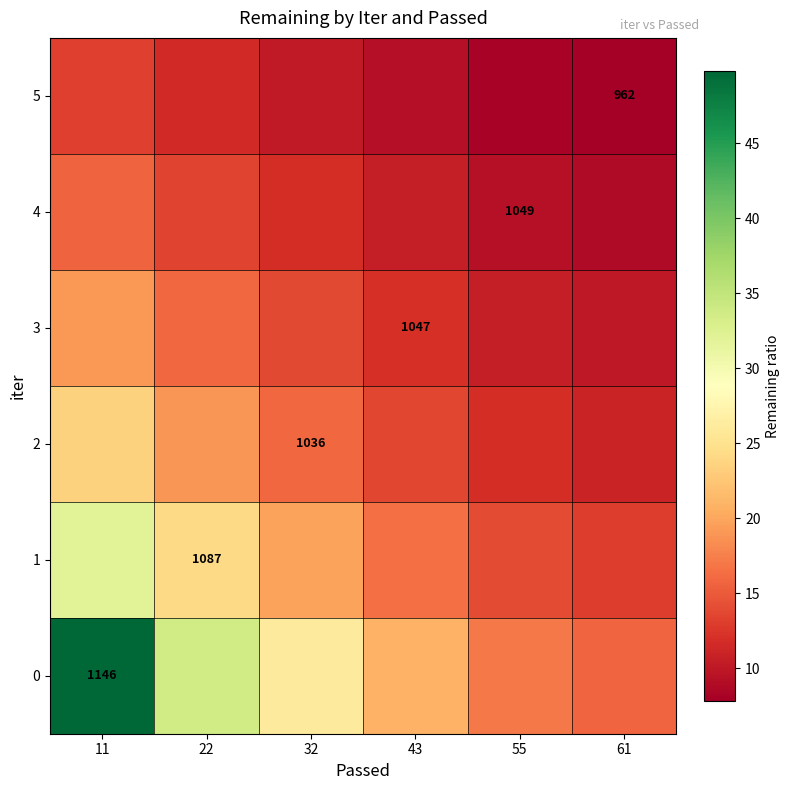

At which label does 3 reach its minimum?

61